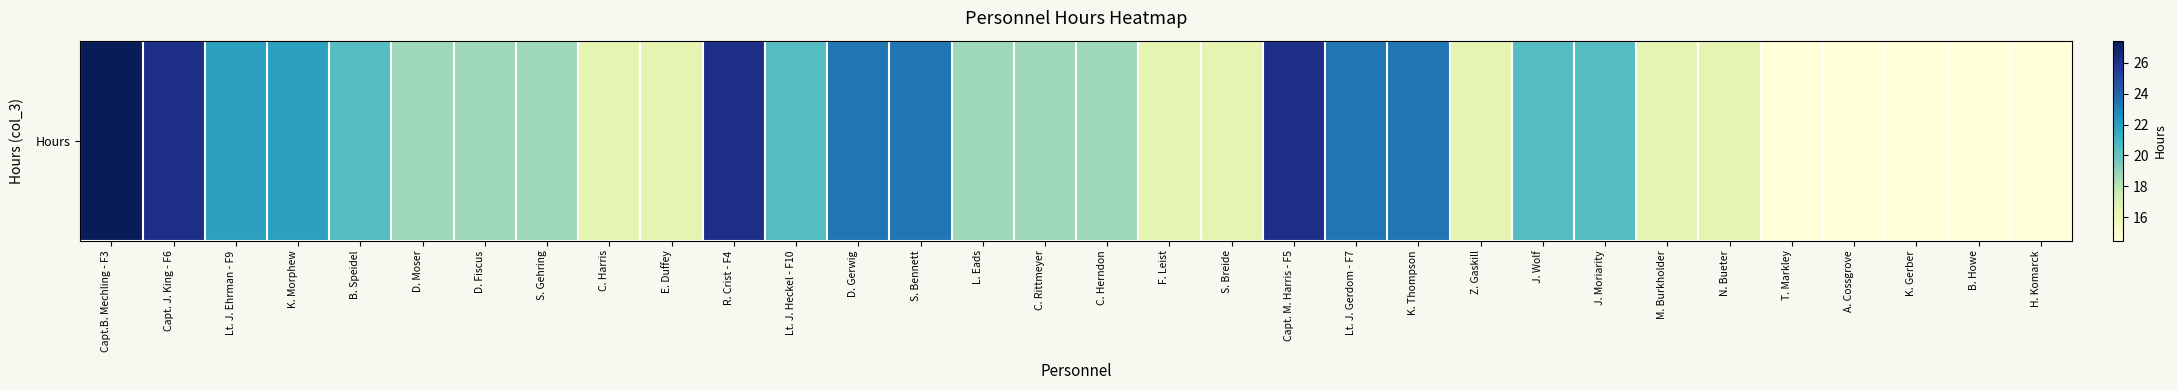

Between S. Breide and C. Herndon, which is larger?

C. Herndon